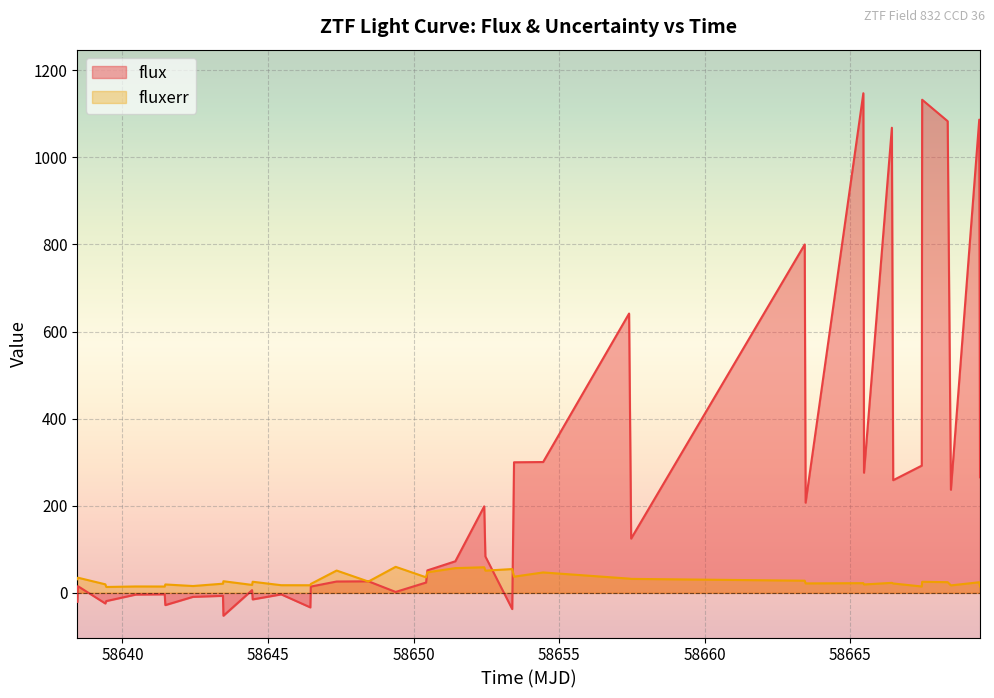

List the series in order of their peak value, highest first.

flux, fluxerr